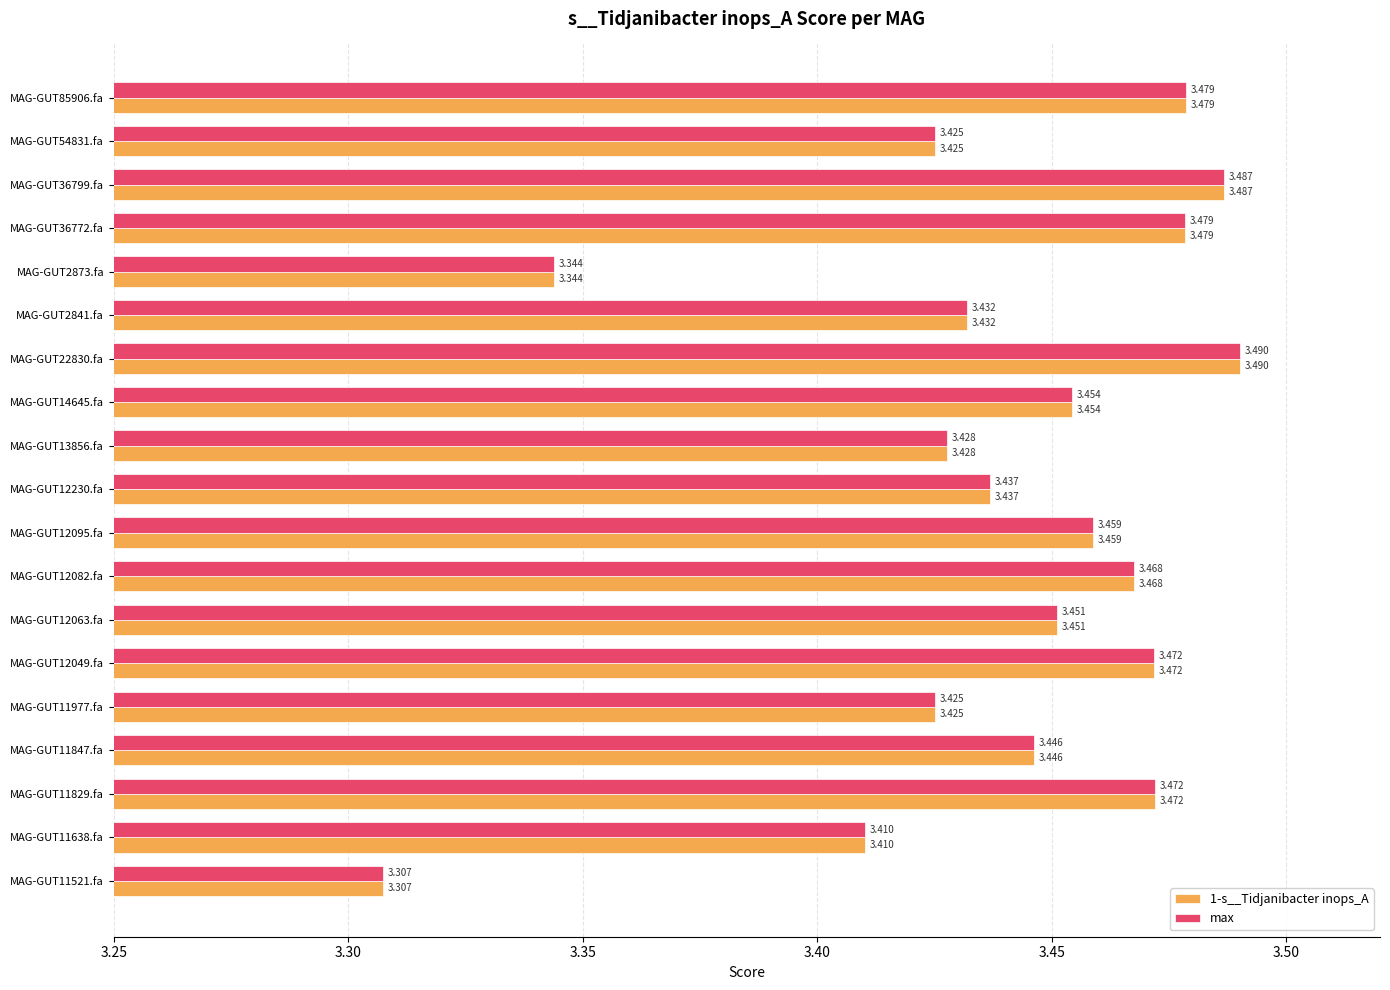

At how many categories does at least one series exceed 3?

19